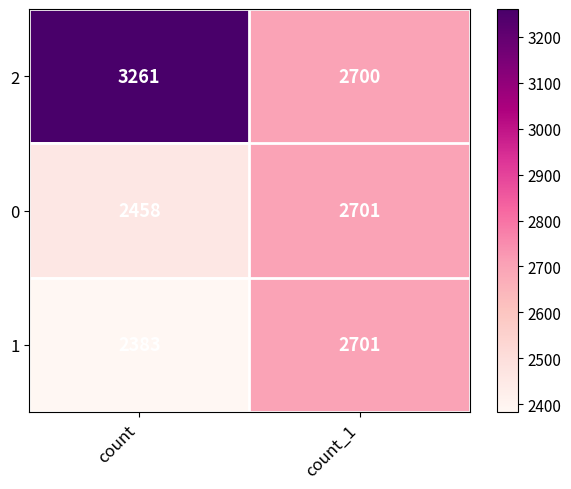

At which label is 1 closest to 2542?

count